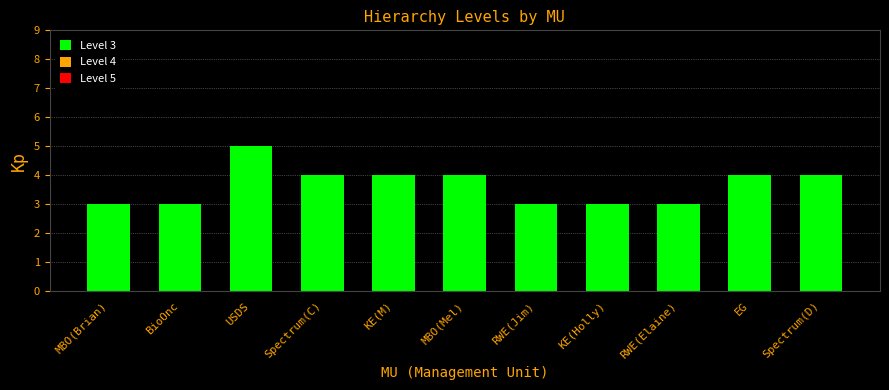

What is the sum of all values?

40